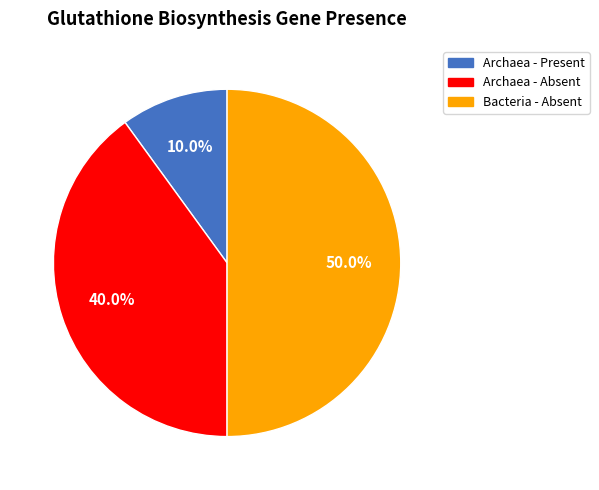

Does Archaea - Present account for over 50% of the chart?

No